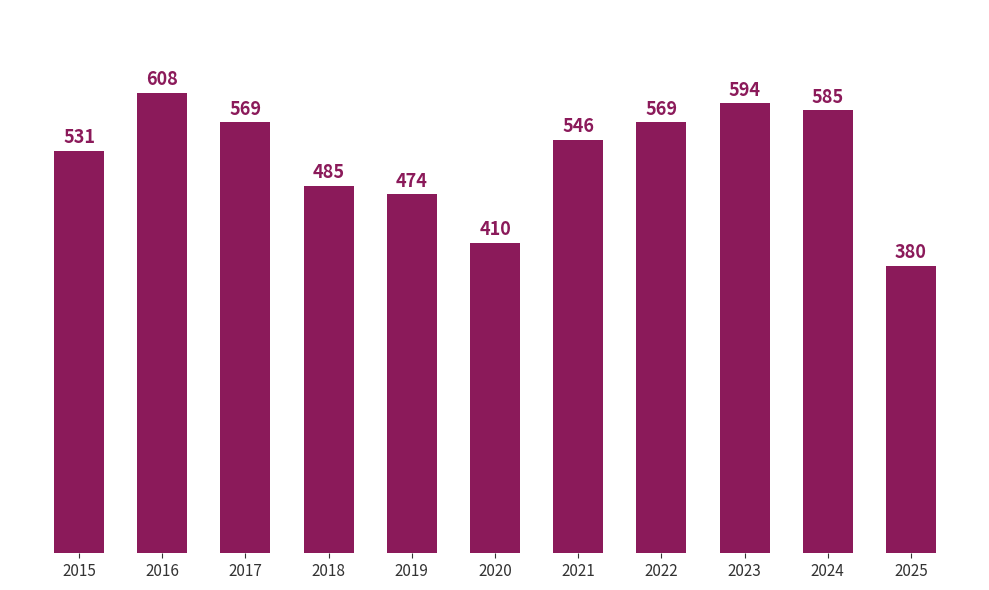

True or false: the data shows 239 at 2021.

False